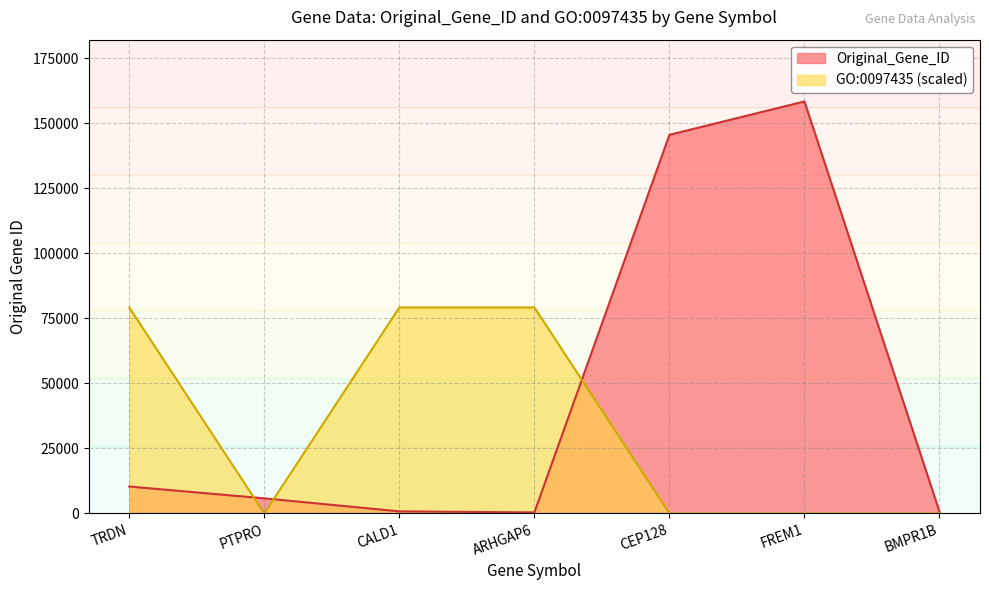

True or false: GO:0097435 has a value of 122013 at ARHGAP6.

False